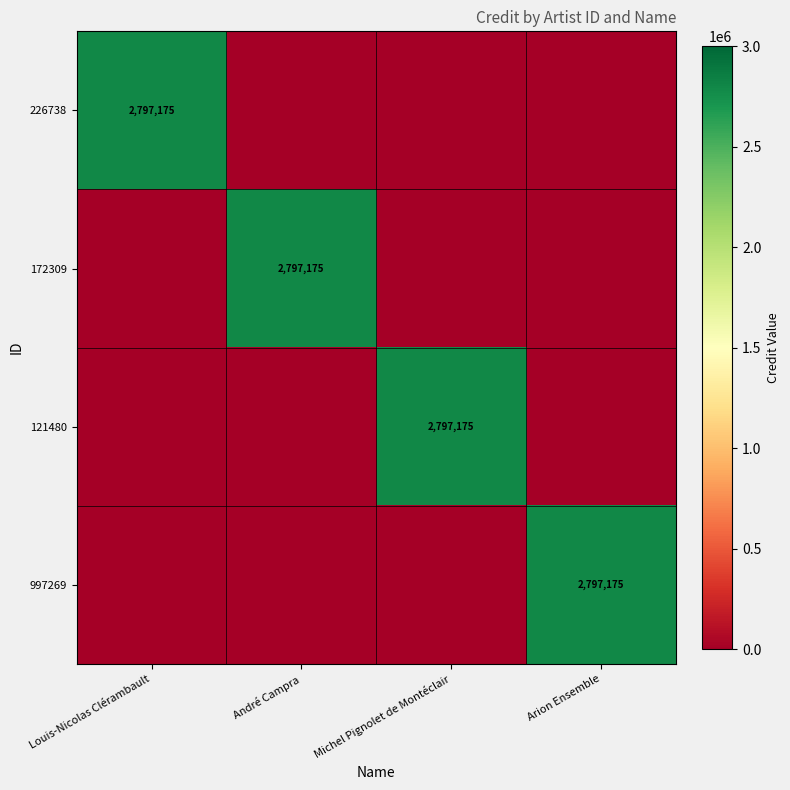

The 997269 series shows 2797175 at Arion Ensemble. True or false?

True